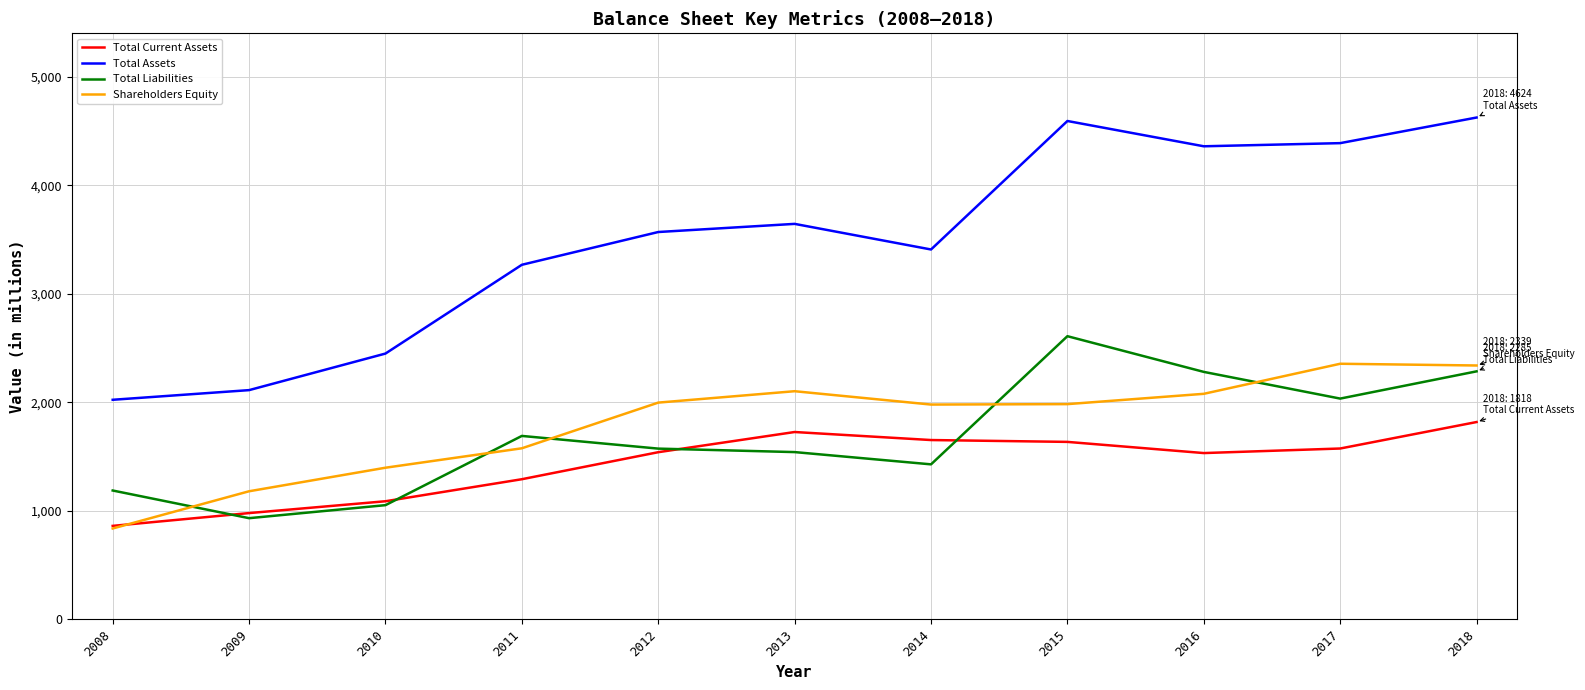

What is the greatest value displayed?

4624